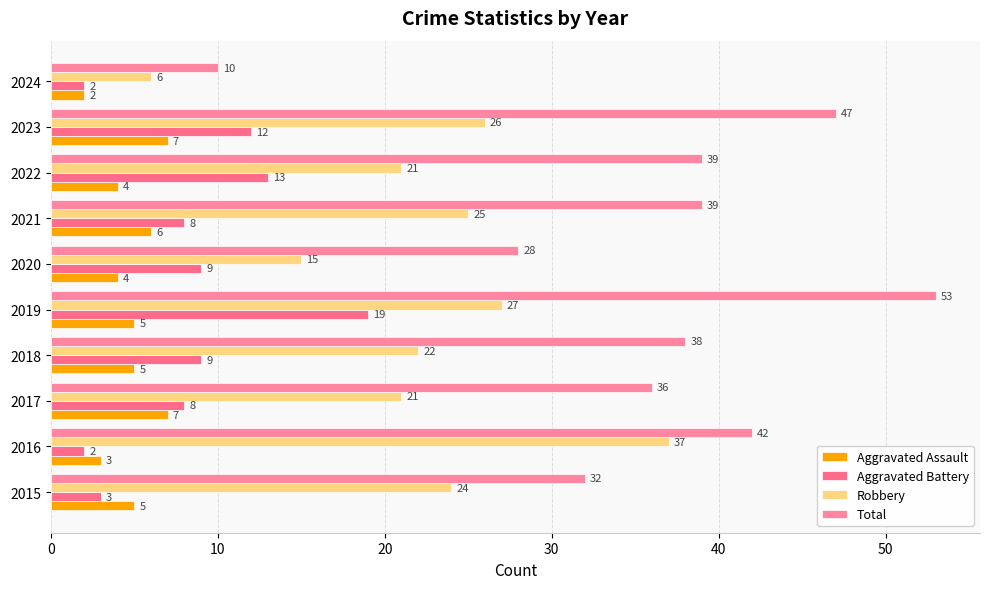

How many values in the Aggravated Battery series are below 9?

5